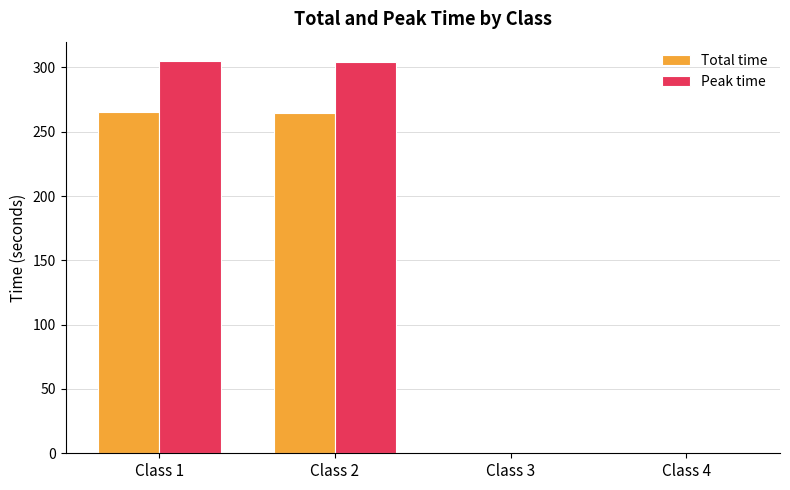

What is the maximum value for Peak time?

304.8